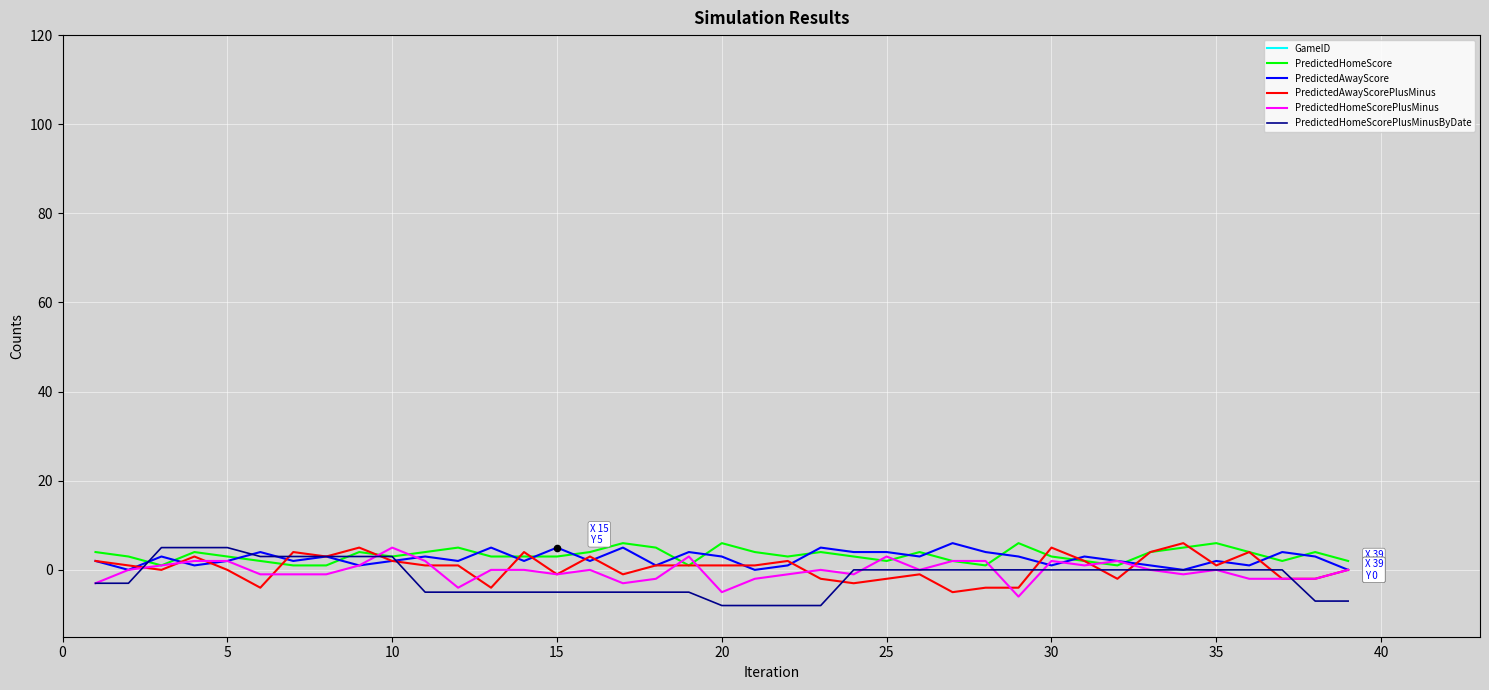

At how many categories does at least one series exceed 369477884?

39